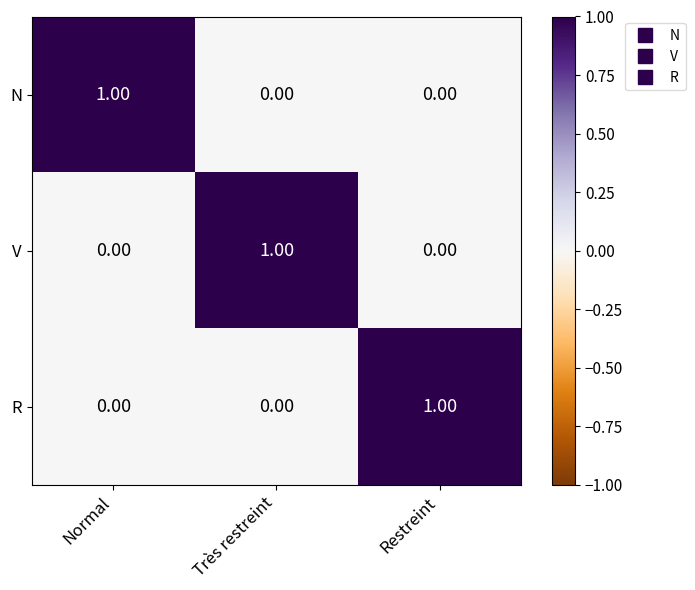

What is the total value across all series at Très restreint?

1